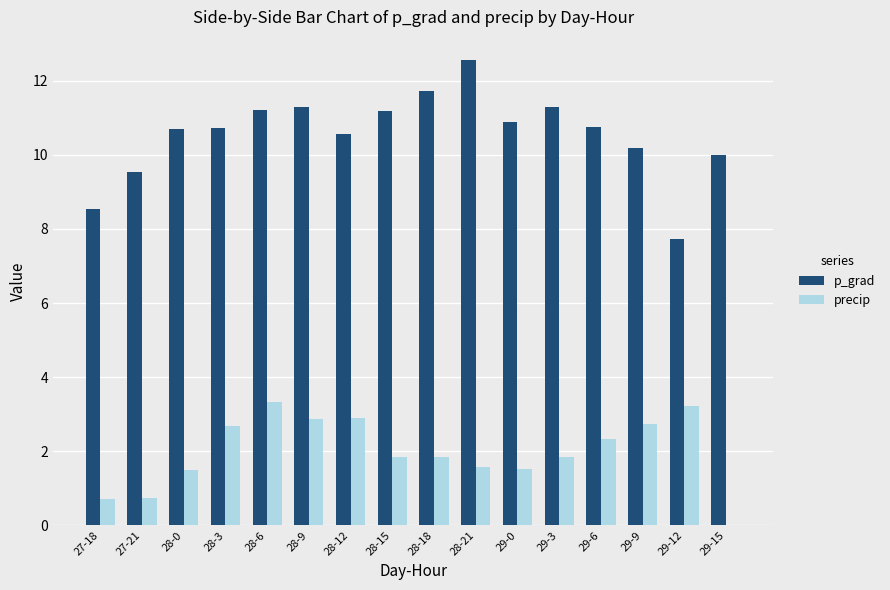

What is the approximate value of p_grad at 28-21?

12.6